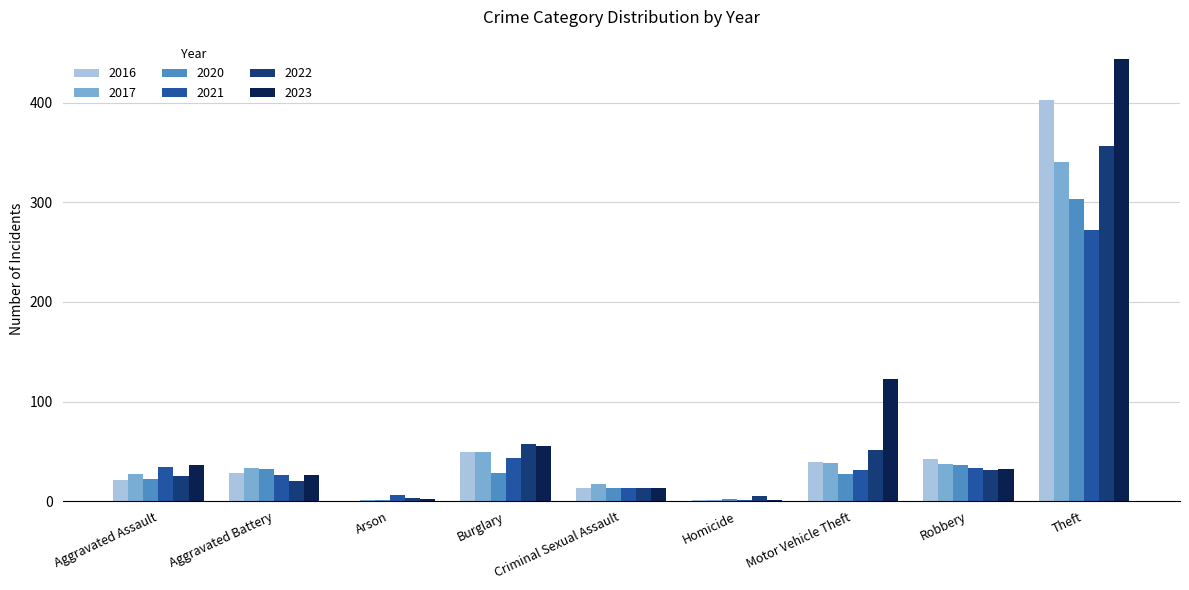

What is the total value across all series at Aggravated Battery?

165